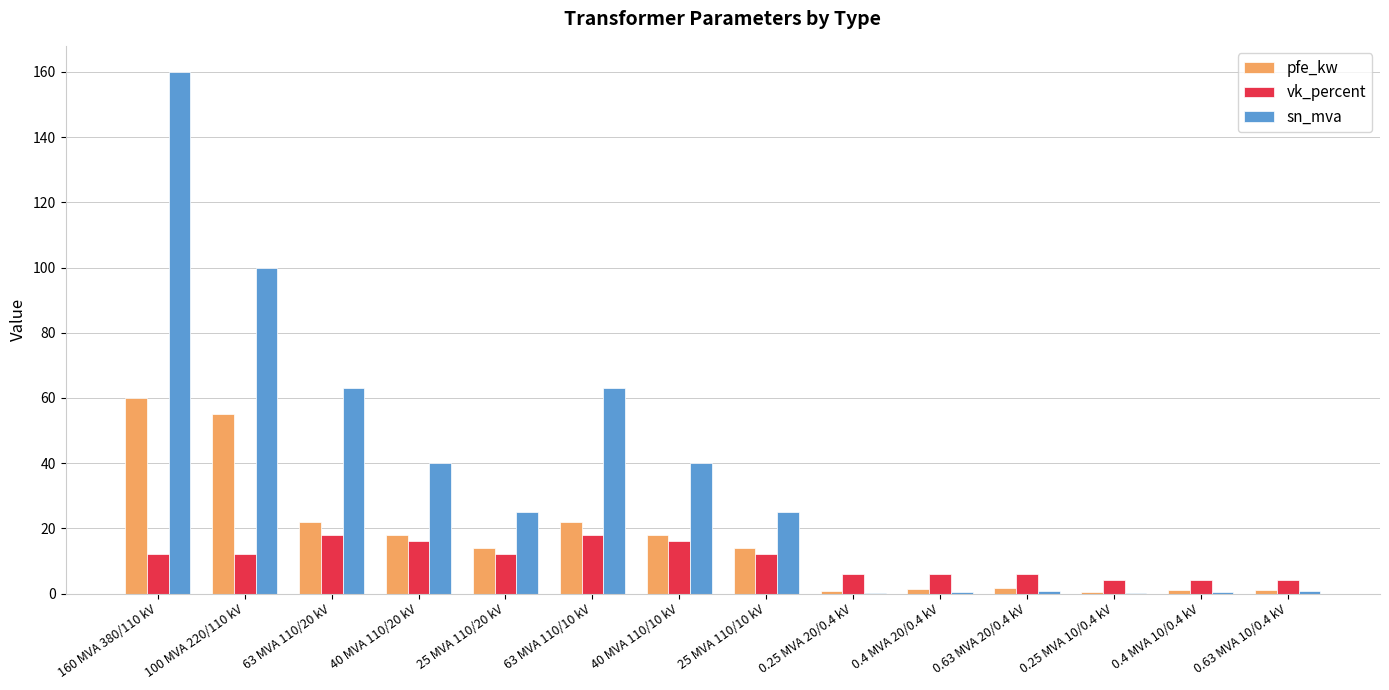

What is the sum of all pfe_kw values?

229.5